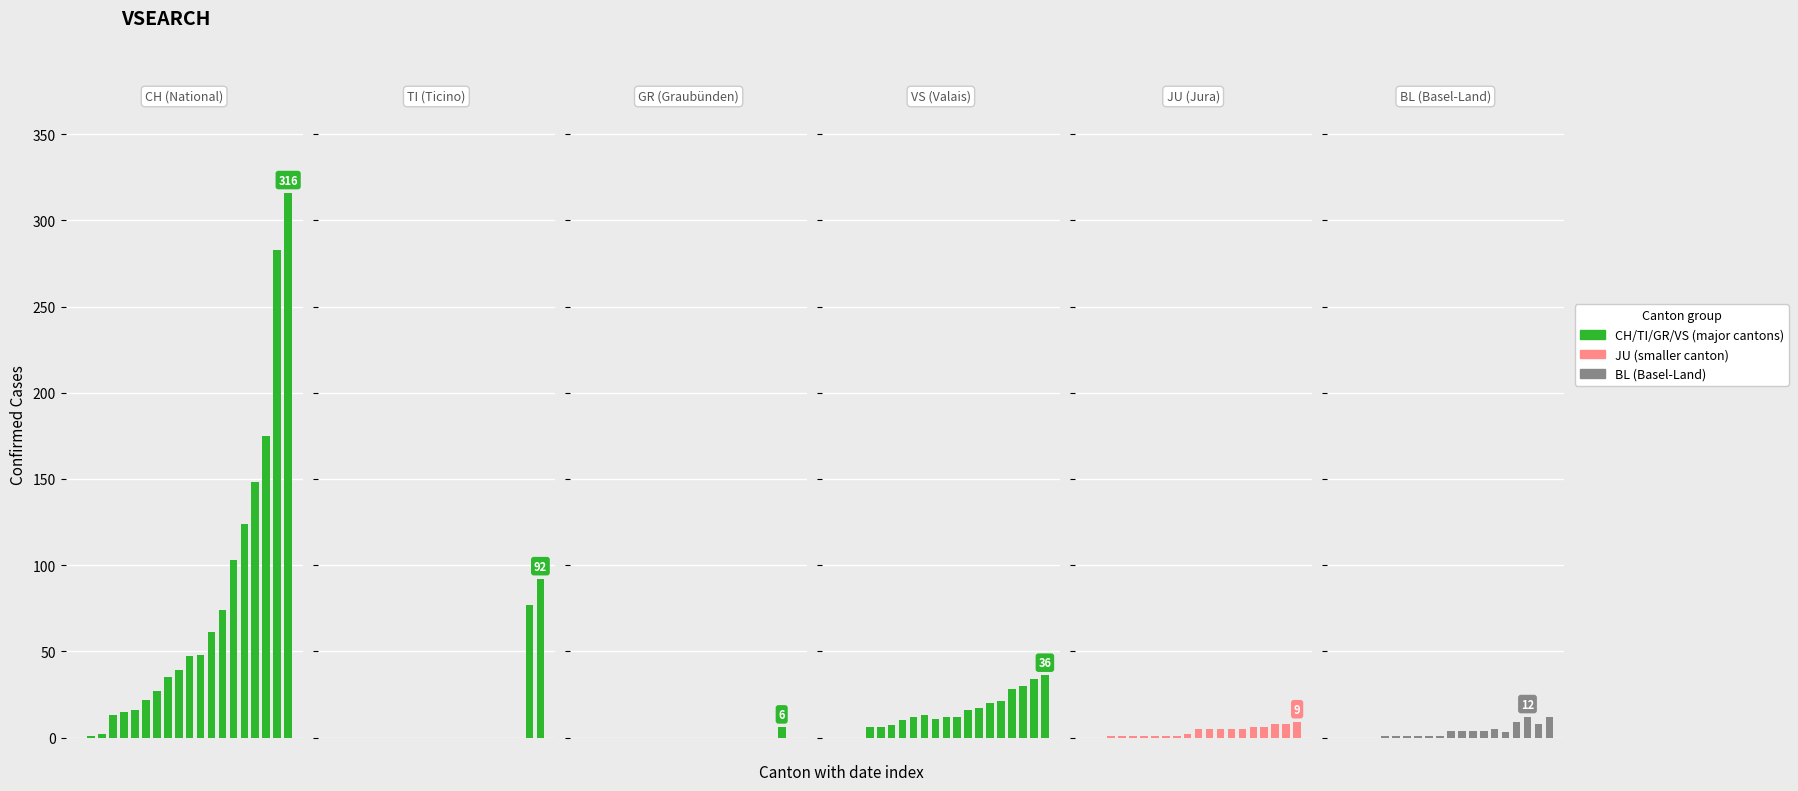

What is the sum of all TI values?

169